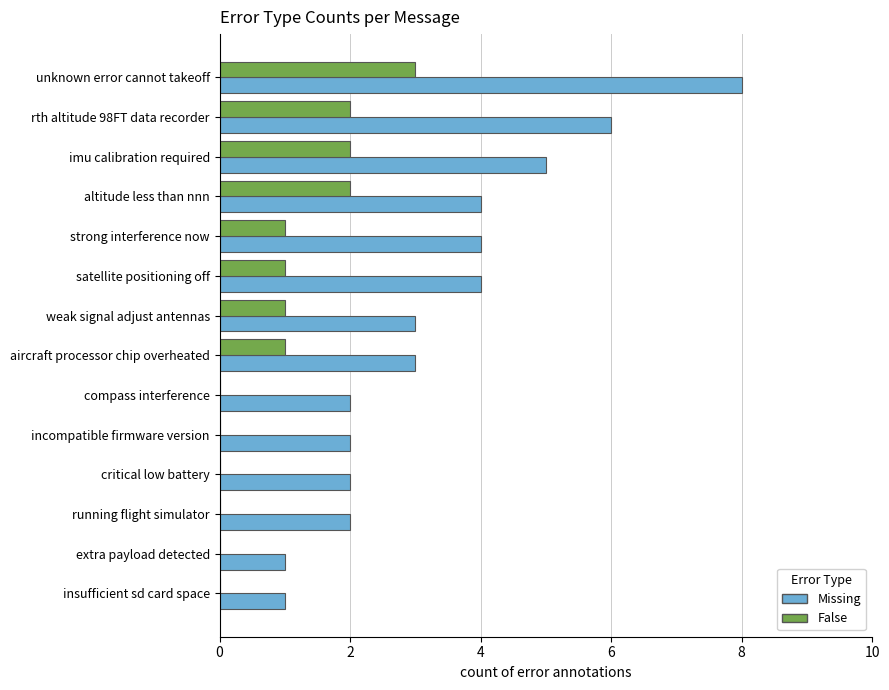

At which label does Missing reach its peak?

unknown error cannot takeoff